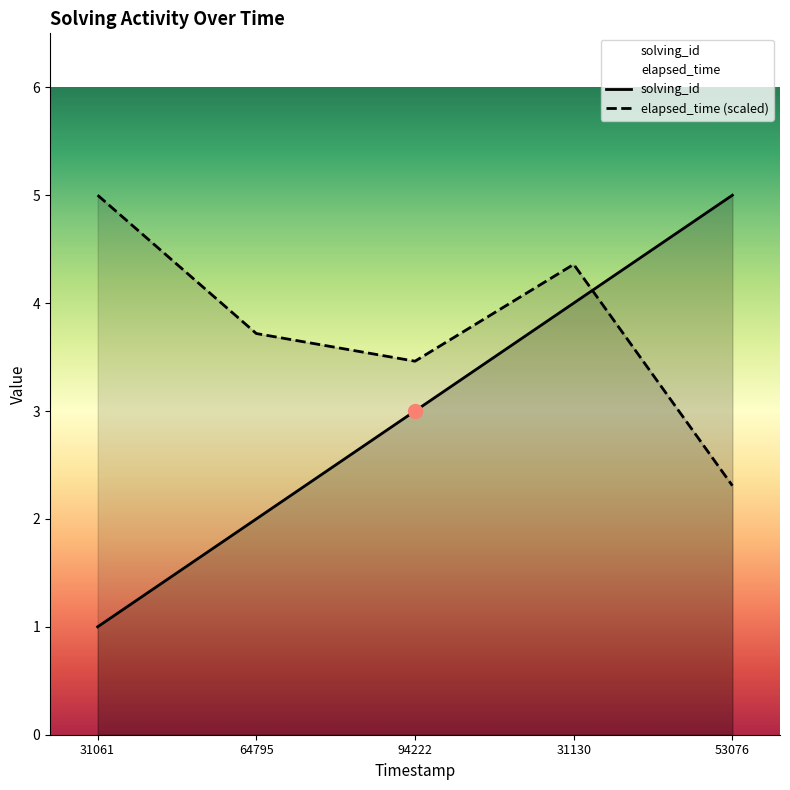

What is the maximum value for elapsed_time?

5.0